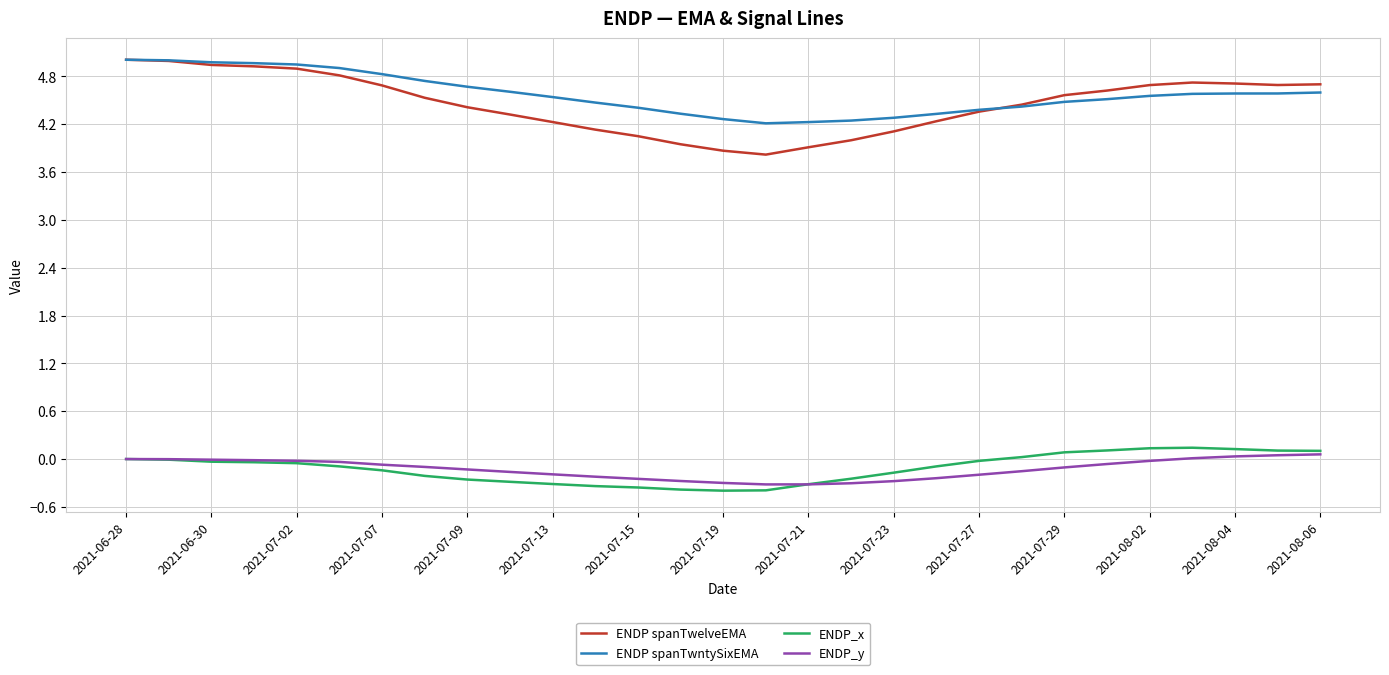

What is the lowest value of the ENDP spanTwelveEMA series?

3.8